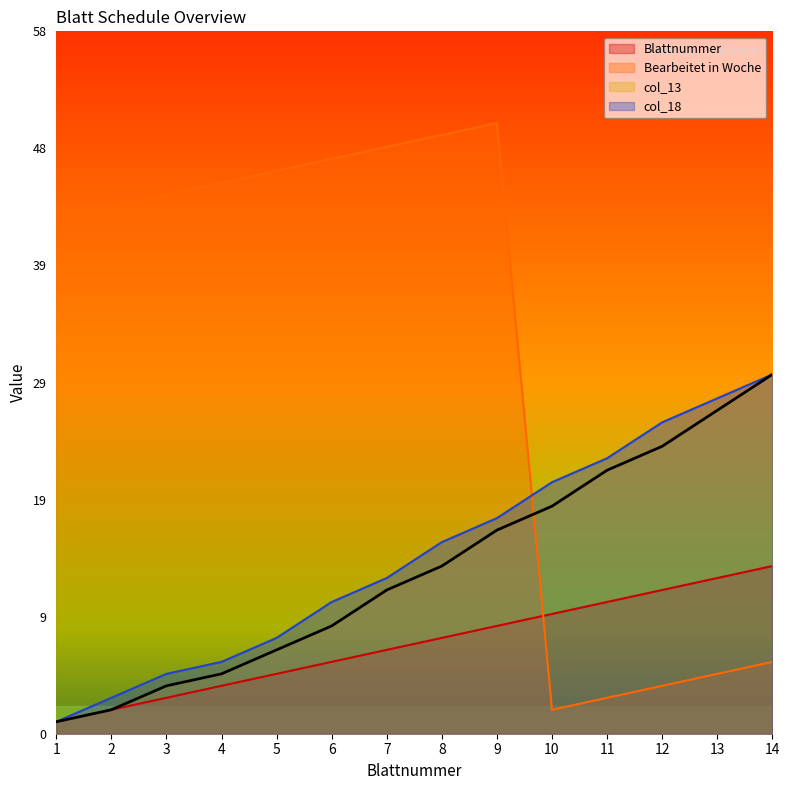

What are all the series names shown in the legend?

Blattnummer, Bearbeitet in Woche, col_13, col_18